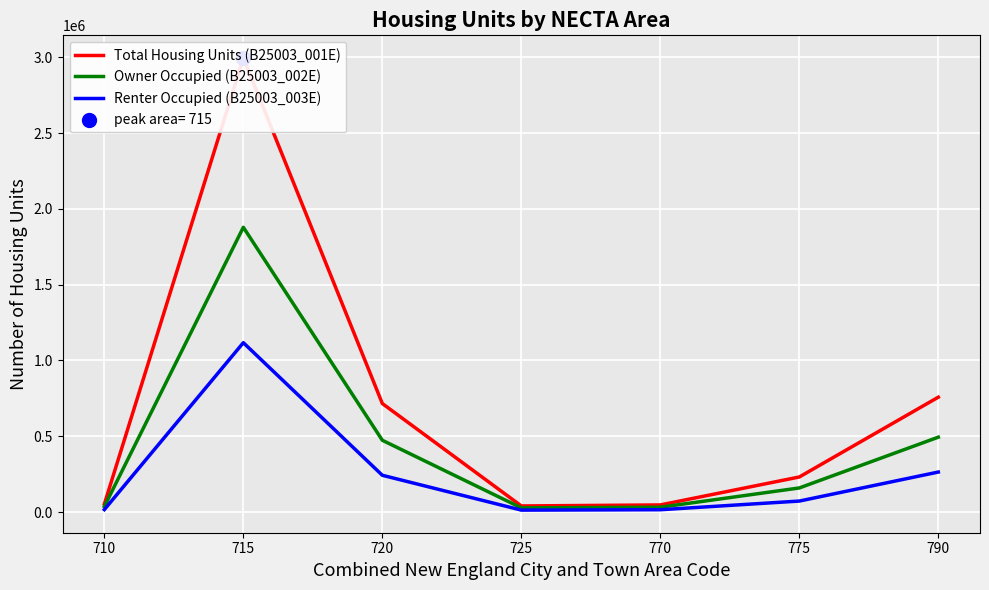

Which series reaches the maximum Y coordinate?

Total Housing Units (B25003_001E)